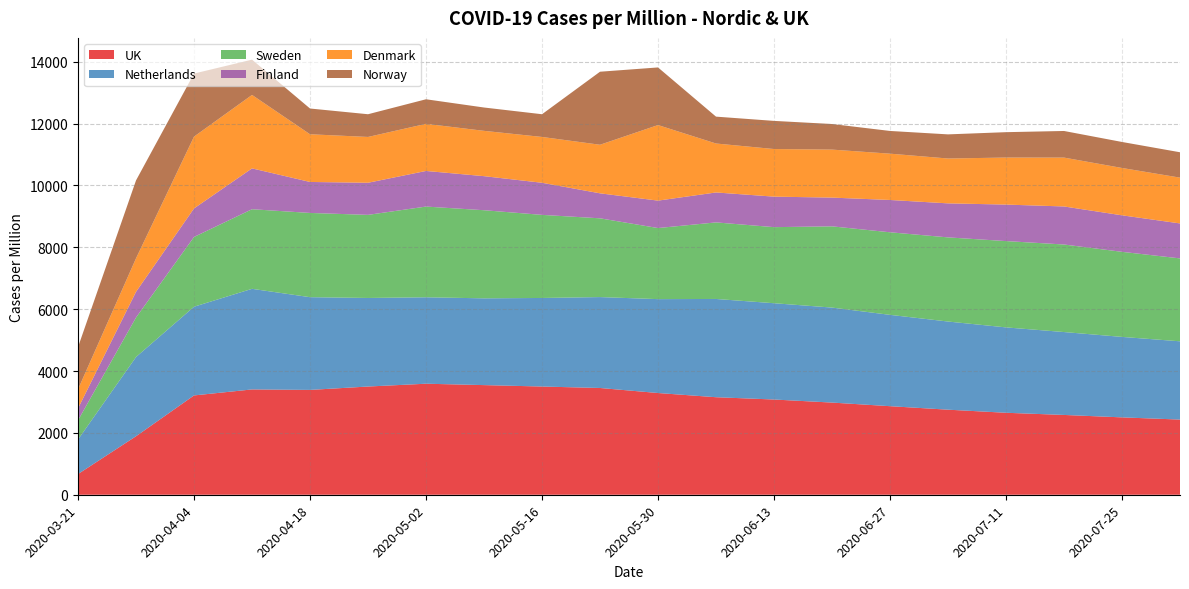

Reading left to right, transcribe all the data shown in this chart.

UK: 2020-03-21=669.2	2020-03-28=1891.4	2020-04-04=3211.2	2020-04-11=3405.0	2020-04-18=3389.7	2020-04-25=3498.9	2020-05-02=3589.8	2020-05-09=3544.9	2020-05-16=3498.9	2020-05-23=3451.9	2020-05-30=3289.1	2020-06-06=3153.3	2020-06-13=3079.1	2020-06-20=2980.1	2020-06-27=2863.5	2020-07-04=2750.3	2020-07-11=2650.4	2020-07-18=2580.2	2020-07-25=2501.7	2020-08-01=2430.6
Netherlands: 2020-03-21=1116.3	2020-03-28=2561.4	2020-04-04=2868.1	2020-04-11=3252.8	2020-04-18=2998.0	2020-04-25=2863.5	2020-05-02=2794.5	2020-05-09=2805.4	2020-05-16=2863.5	2020-05-23=2939.1	2020-05-30=3035.6	2020-06-06=3176.8	2020-06-13=3113.3	2020-06-20=3071.5	2020-06-27=2952.9	2020-07-04=2850.2	2020-07-11=2760.4	2020-07-18=2680.2	2020-07-25=2601.7	2020-08-01=2530.6
Sweden: 2020-03-21=622.0	2020-03-28=1277.5	2020-04-04=2255.4	2020-04-11=2573.5	2020-04-18=2723.7	2020-04-25=2686.7	2020-05-02=2932.9	2020-05-09=2848.9	2020-05-16=2686.7	2020-05-23=2546.4	2020-05-30=2298.1	2020-06-06=2475.3	2020-06-13=2459.6	2020-06-20=2626.2	2020-06-27=2669.6	2020-07-04=2720.3	2020-07-11=2790.6	2020-07-18=2830.2	2020-07-25=2750.7	2020-08-01=2680.6
Finland: 2020-03-21=384.8	2020-03-28=831.5	2020-04-04=923.2	2020-04-11=1320.8	2020-04-18=1001.9	2020-04-25=1038.1	2020-05-02=1151.7	2020-05-09=1101.3	2020-05-16=1038.1	2020-05-23=808.3	2020-05-30=887.0	2020-06-06=968.4	2020-06-13=986.4	2020-06-20=929.6	2020-06-27=1044.5	2020-07-04=1100.2	2020-07-11=1180.5	2020-07-18=1230.2	2020-07-25=1180.7	2020-08-01=1130.5
Denmark: 2020-03-21=617.5	2020-03-28=1082.8	2020-04-04=2321.6	2020-04-11=2374.8	2020-04-18=1542.0	2020-04-25=1481.3	2020-05-02=1523.4	2020-05-09=1465.2	2020-05-16=1481.3	2020-05-23=1570.4	2020-05-30=2442.9	2020-06-06=1582.8	2020-06-13=1539.5	2020-06-20=1551.9	2020-06-27=1497.4	2020-07-04=1450.2	2020-07-11=1520.5	2020-07-18=1580.2	2020-07-25=1530.7	2020-08-01=1480.5
Norway: 2020-03-21=1365.1	2020-03-28=2519.1	2020-04-04=2038.4	2020-04-11=1140.7	2020-04-18=832.6	2020-04-25=734.4	2020-05-02=794.1	2020-05-09=754.3	2020-05-16=734.4	2020-05-23=2361.1	2020-05-30=1863.1	2020-06-06=868.5	2020-06-13=909.6	2020-06-20=827.3	2020-06-27=734.4	2020-07-04=780.2	2020-07-11=820.5	2020-07-18=860.2	2020-07-25=840.7	2020-08-01=820.5